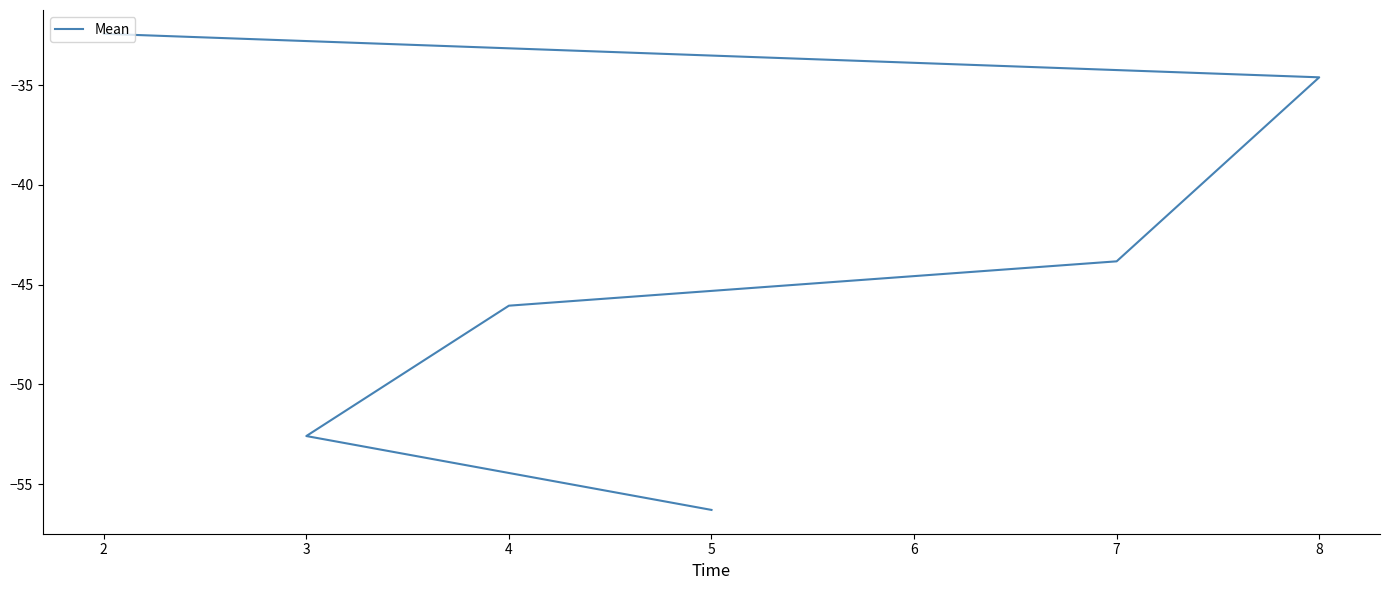

How many values exceed -43?

2